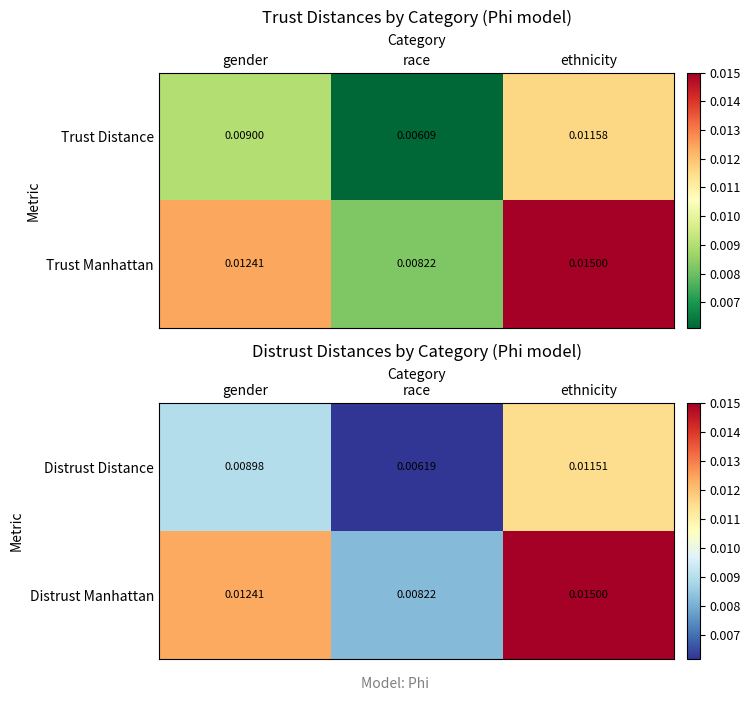

List the labels in order of Distrust Manhattan value, largest first.

ethnicity, gender, race